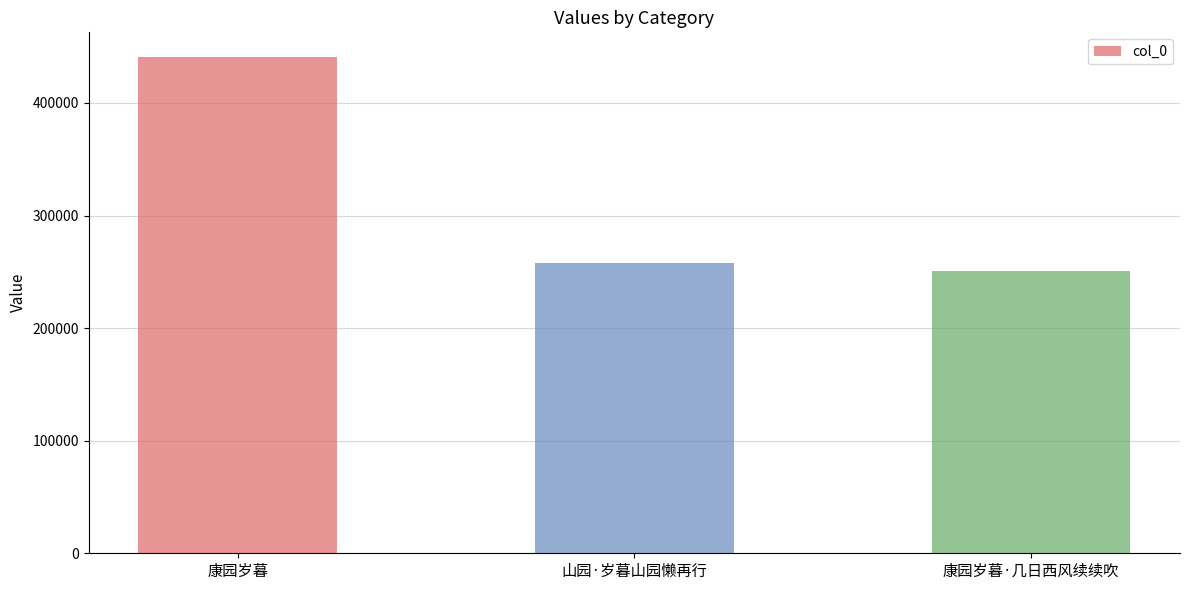

Is it true that the value at 康园岁暮·几日西风续续吹 is 149915?

False